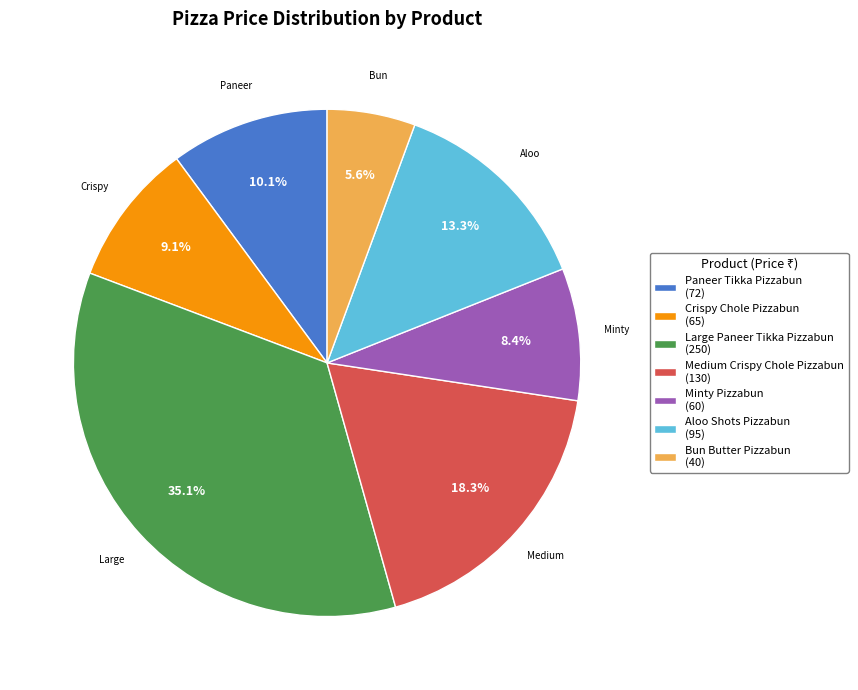

True or false: Paneer Tikka Pizzabun accounts for 10% of the total.

True